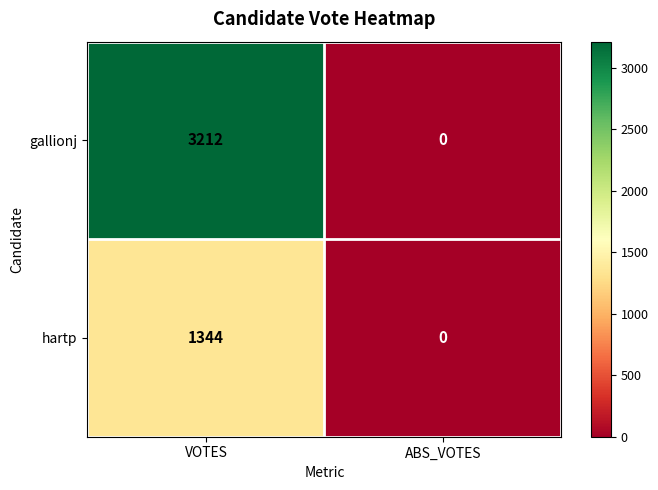

Which series has the widest spread of values?

gallionj